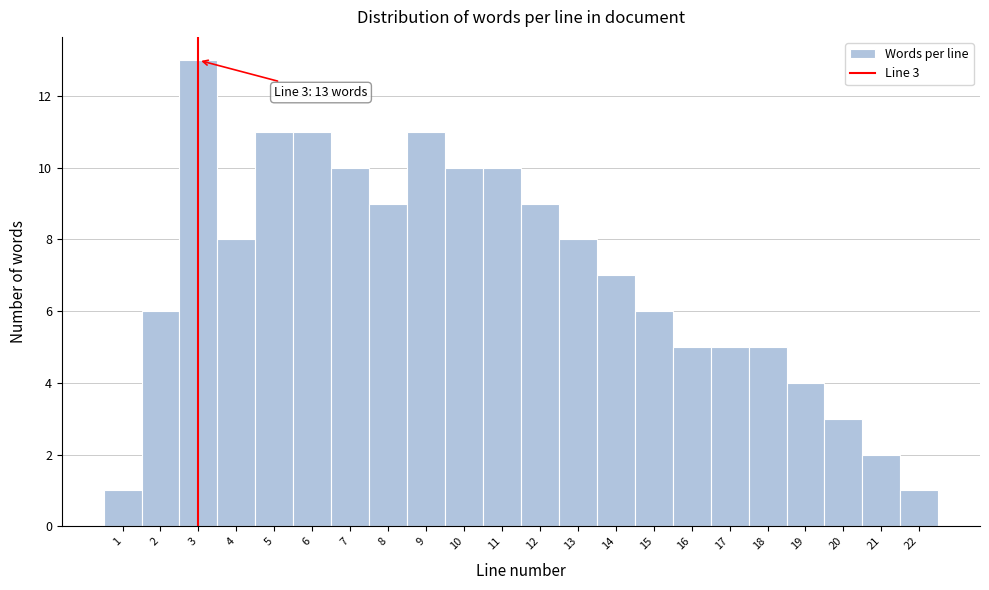

Over which range of the x-axis is the bar tallest?

2.5 to 3.5